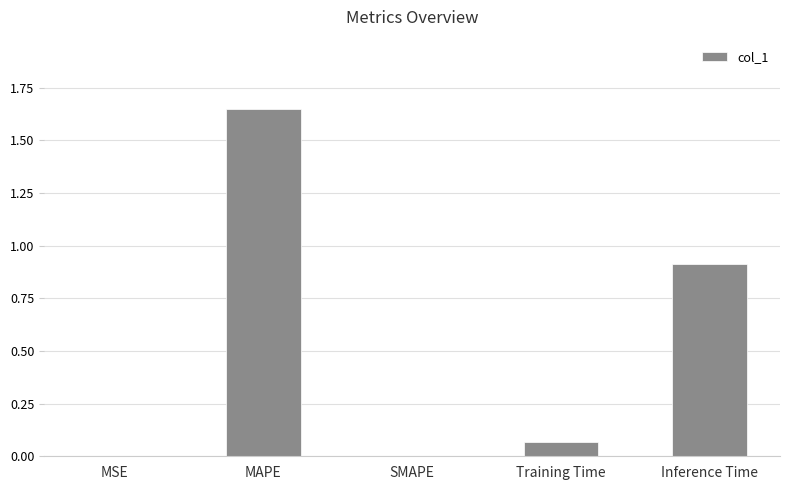

The value at MSE is 0.0. True or false?

True